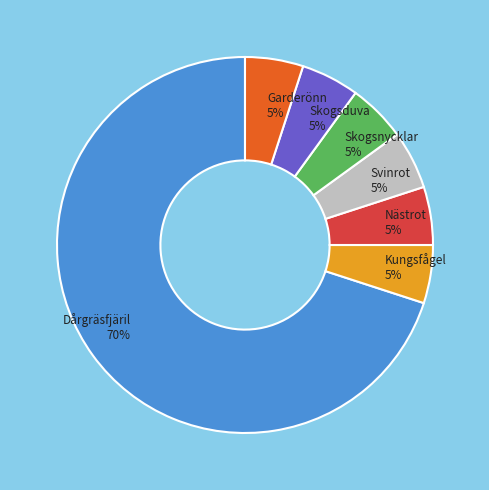

What is the majority slice?

Dårgräsfjäril